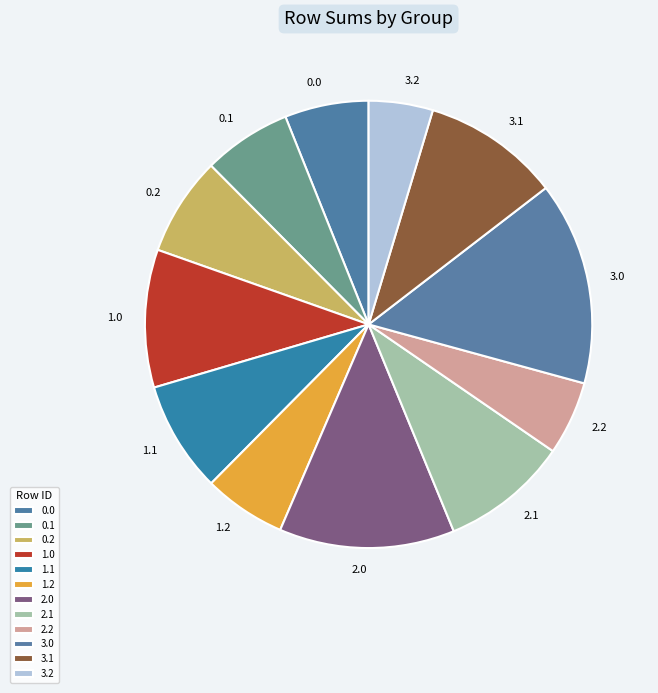

To the nearest percent, what is the difference between the 3.0 and 2.1 slice percentages?

5%